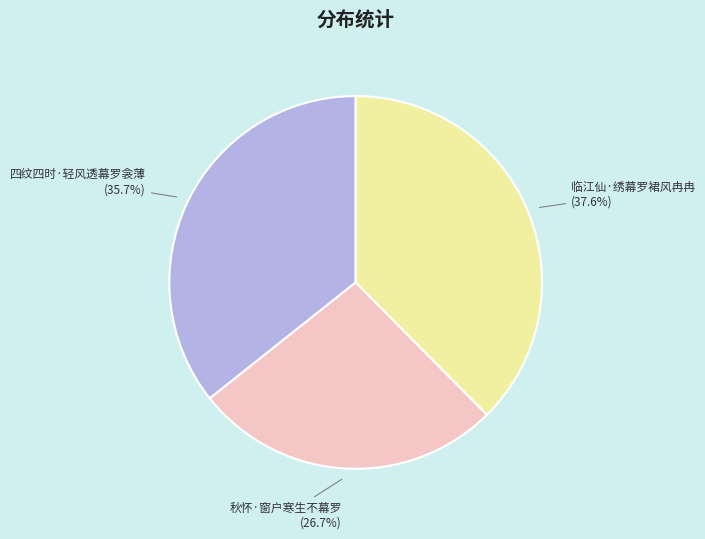

What is the ratio of the value at 四纹四时·轻风透幕罗衾薄 to the value at 秋怀·窗户寒生不幕罗?

1.3